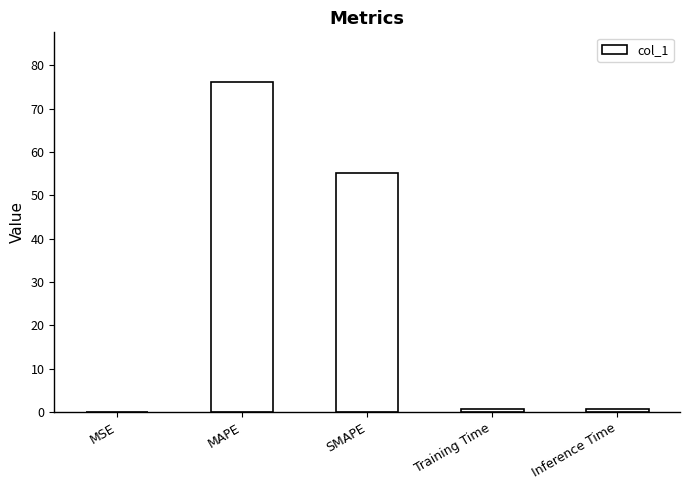

What is the sum of all values?

132.9